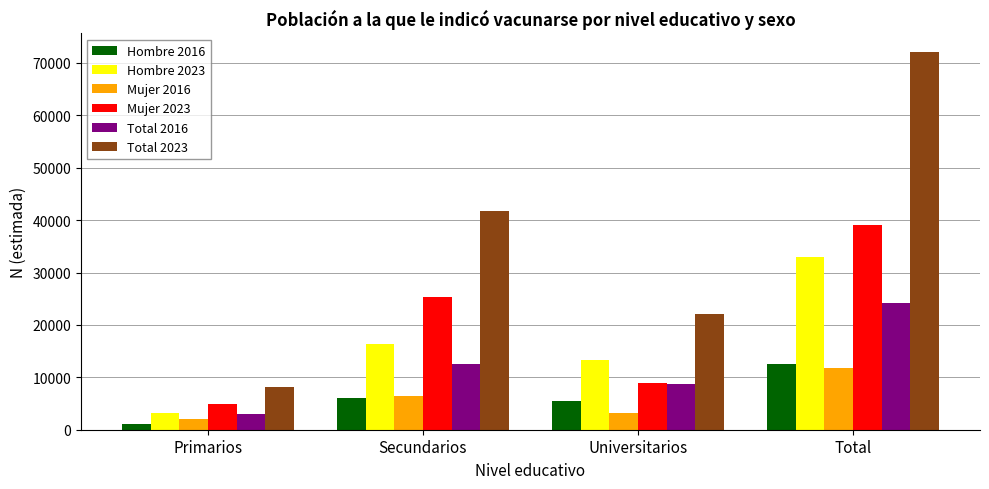

How many data points does each series have?

4